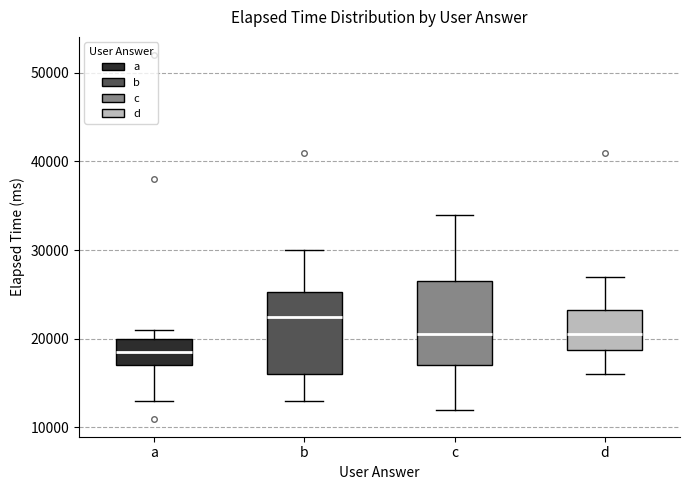

Which box's median line is the lowest?

a